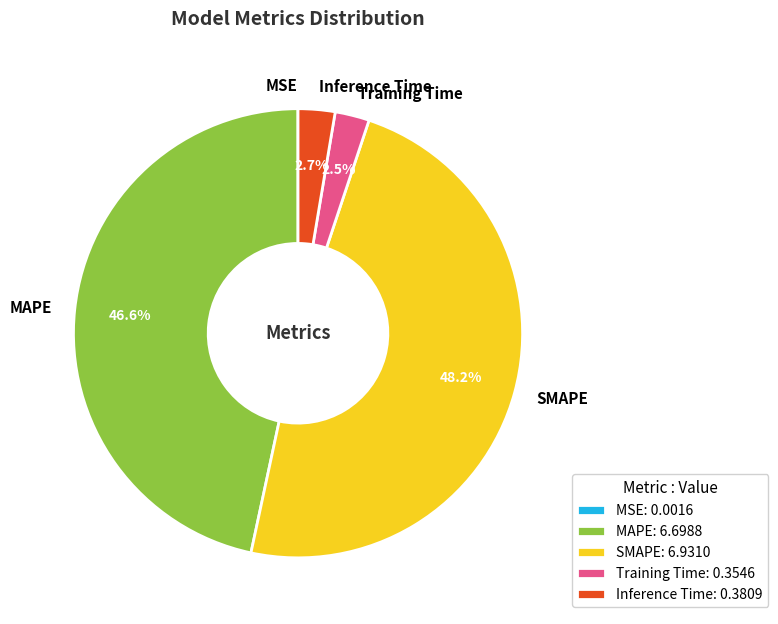

Is Training Time the majority of the pie?

No